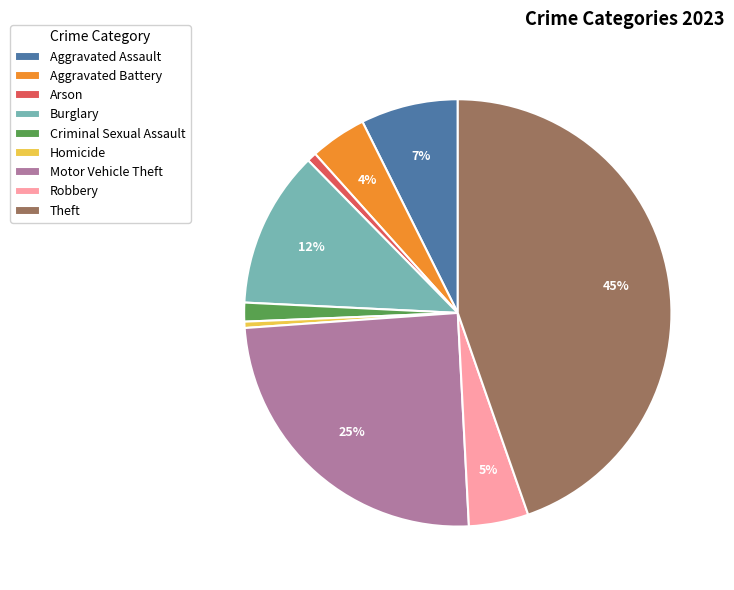

Which category has the biggest portion of the pie?

Theft